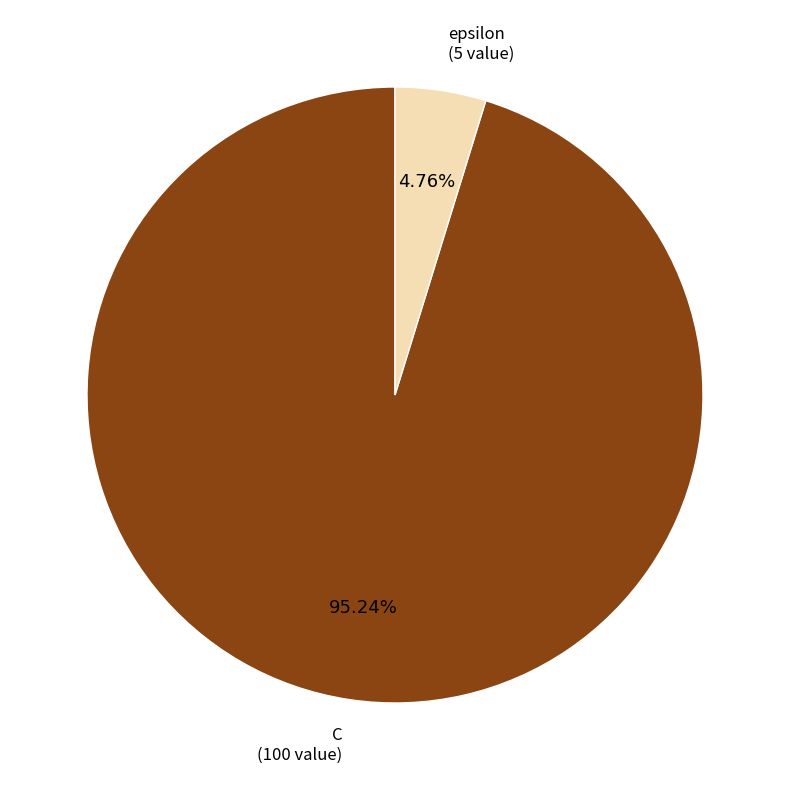

Which category has the smallest portion of the pie?

epsilon